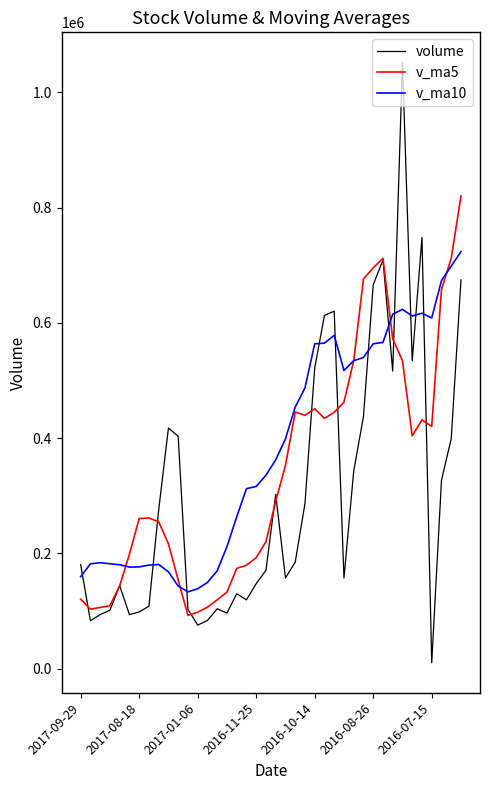

What is the difference between the maximum and minimum values in the volume series?

1041780.1